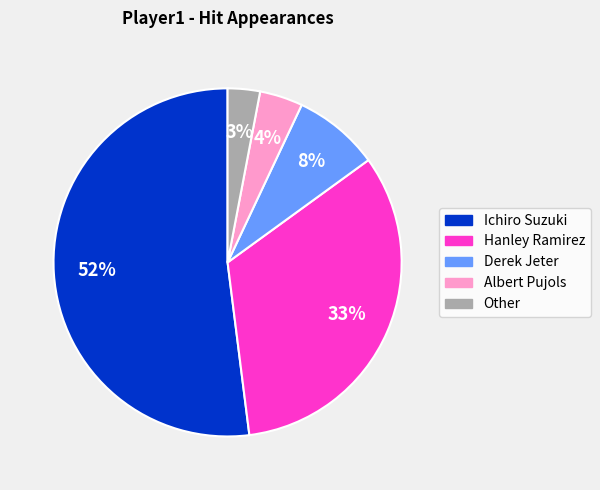

Count the number of slices in the pie.

5